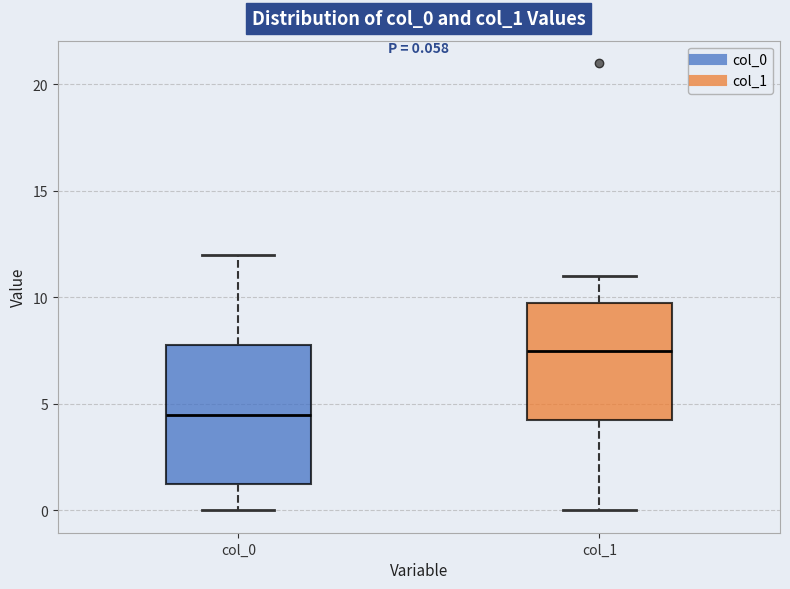

Which box is the tallest, from its lower edge to its upper edge?

col_0